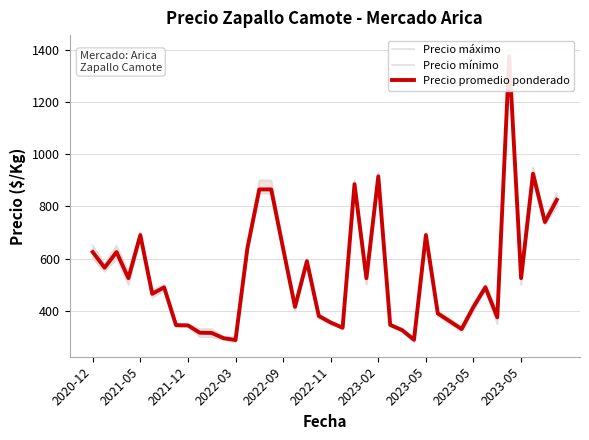

Reading right to left, list all the values displayed in this chart.

Precio máximo: 850	750	950	550	1400	400	500	430	340	370	400	700	300	330	350	930	550	900	340	360	390	600	430	650	900	900	650	300	300	330	330	350	350	500	480	700	550	650	580	650
Precio mínimo: 800	730	900	500	1350	350	480	400	320	350	380	680	280	320	340	900	500	870	330	350	370	580	400	630	850	850	630	280	290	300	300	340	340	480	450	680	500	600	550	600
Precio promedio ponderado: 825	740	925	525	1375	375	490	415	330	360	390	690	289	326	346	915	525	885	335	355	380	590	415	639	865	865	640	288	295	315	316	344	345	490	465	690	525	625	565	625